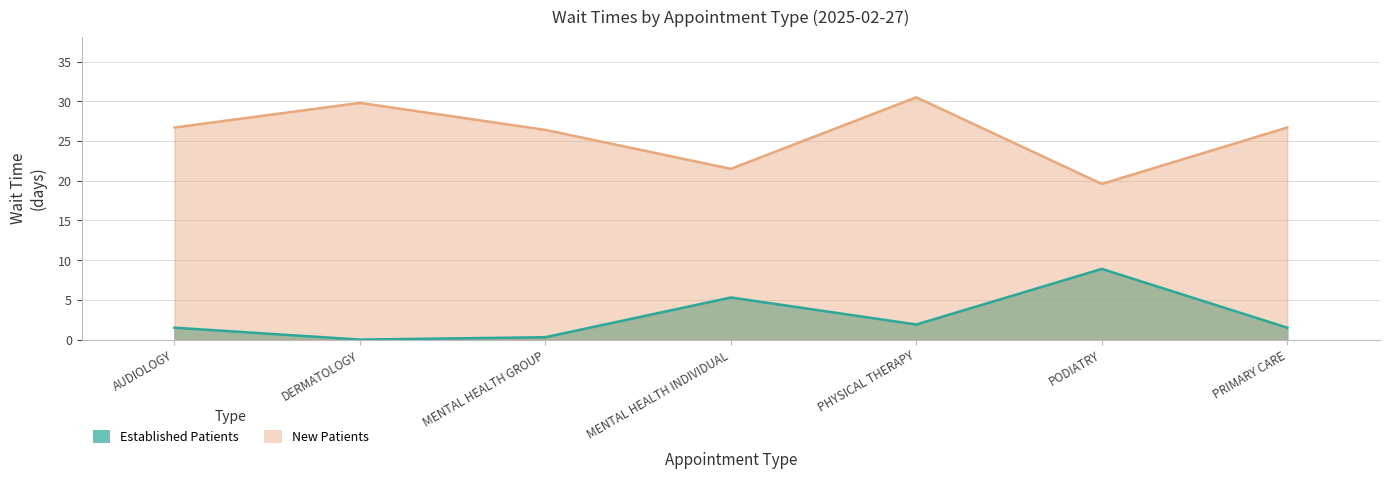

What is the total value across all series at MENTAL HEALTH GROUP?

26.7